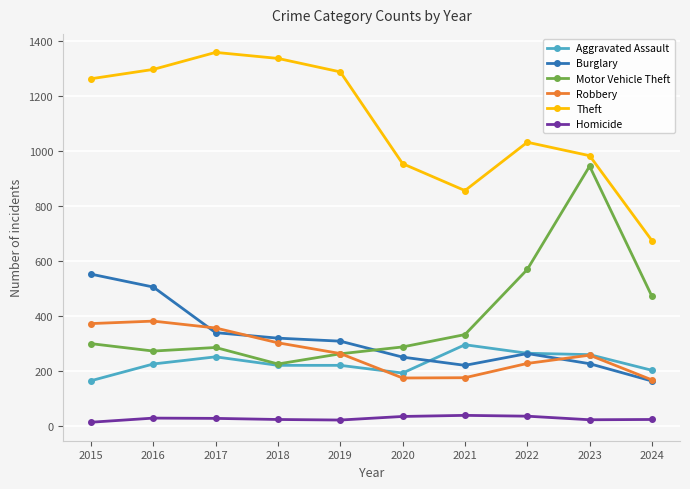

Is the value of Motor Vehicle Theft at 2023 greater than the value of Robbery at 2018?

Yes